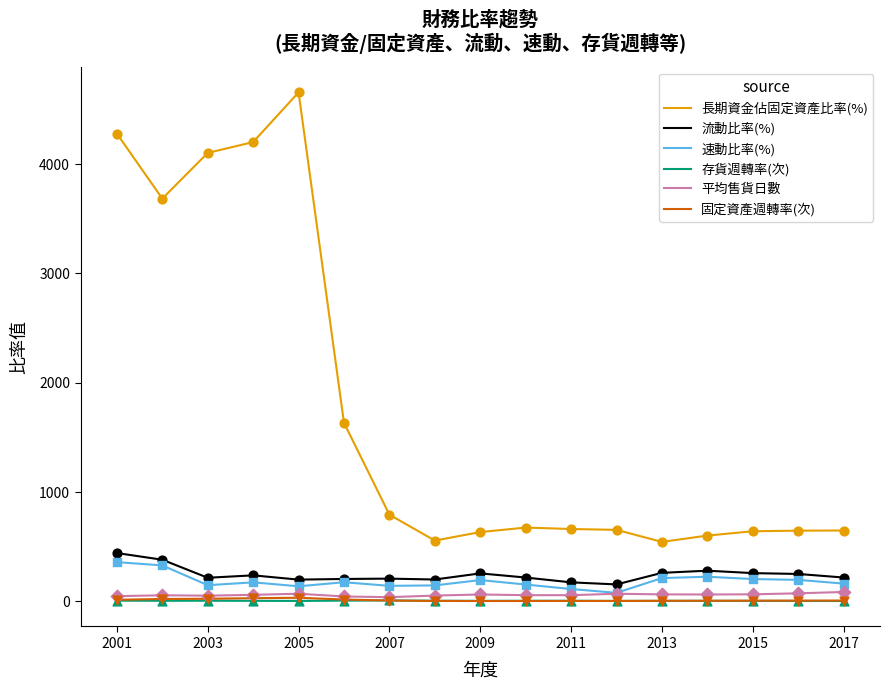

What are all the series names shown in the legend?

長期資金佔固定資產比率(%), 流動比率(%), 速動比率(%), 存貨週轉率(次), 平均售貨日數, 固定資產週轉率(次)